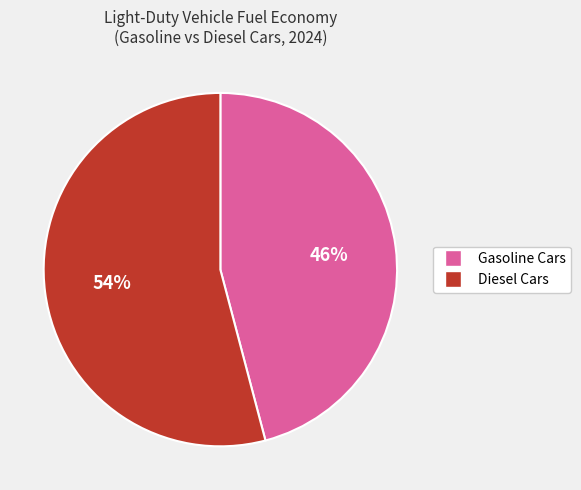

Which has a higher value, Gasoline Cars or Diesel Cars?

Diesel Cars